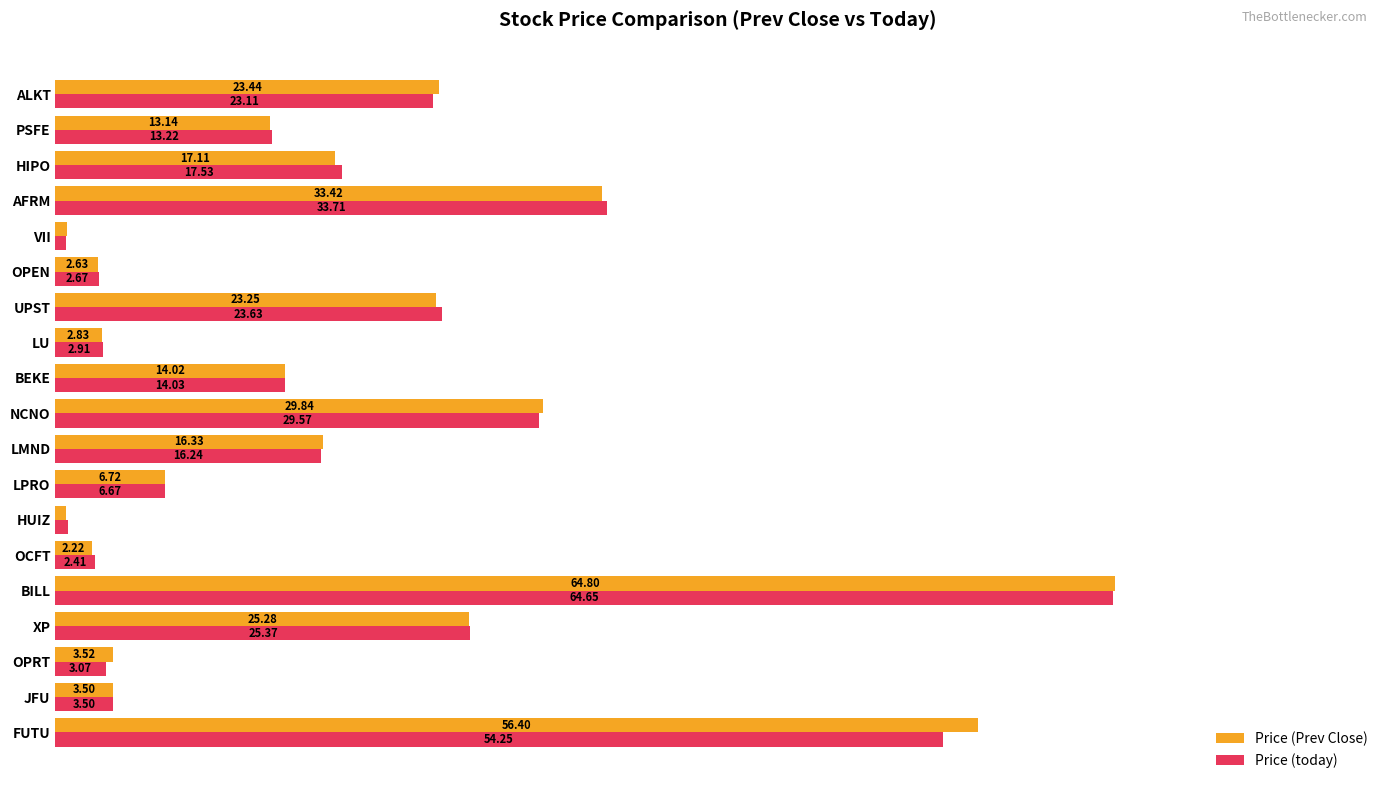

Which series has the largest range (max minus min)?

Price (Prev Close)